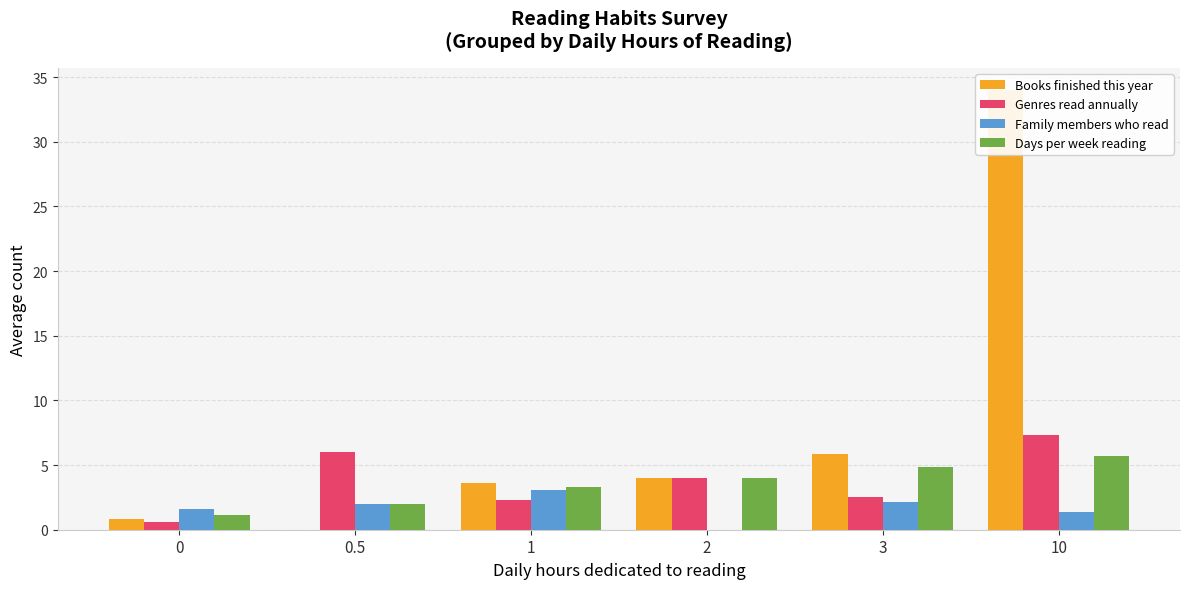

How many data points in Books finished this year are above 4?

2